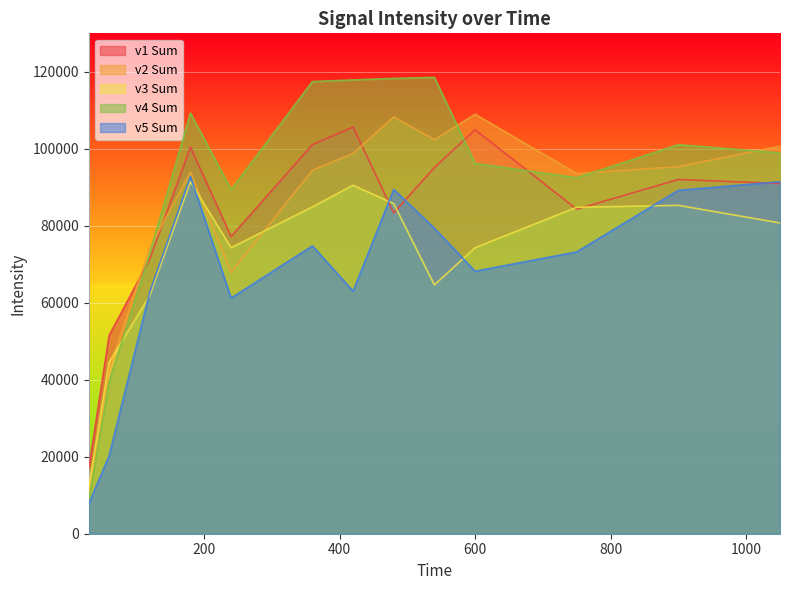

True or false: v1 Sum and v4 Sum intersect in this chart.

True